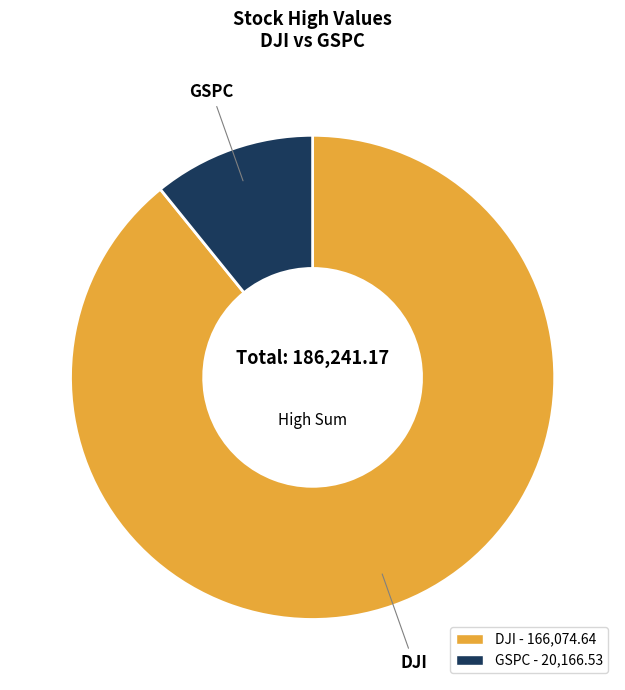

True or false: GSPC - 20,166.53 accounts for 11% of the total.

True